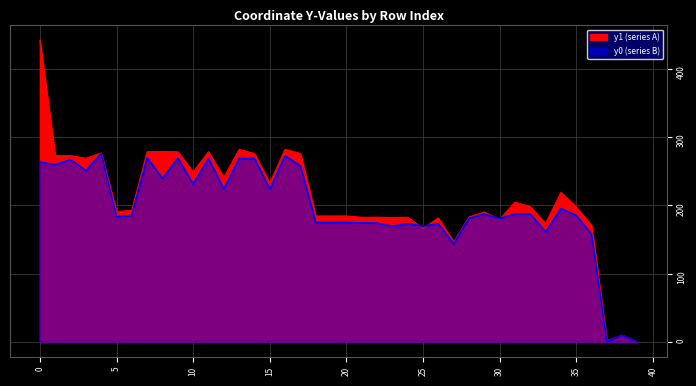

What are all the series names shown in the legend?

y1, y0